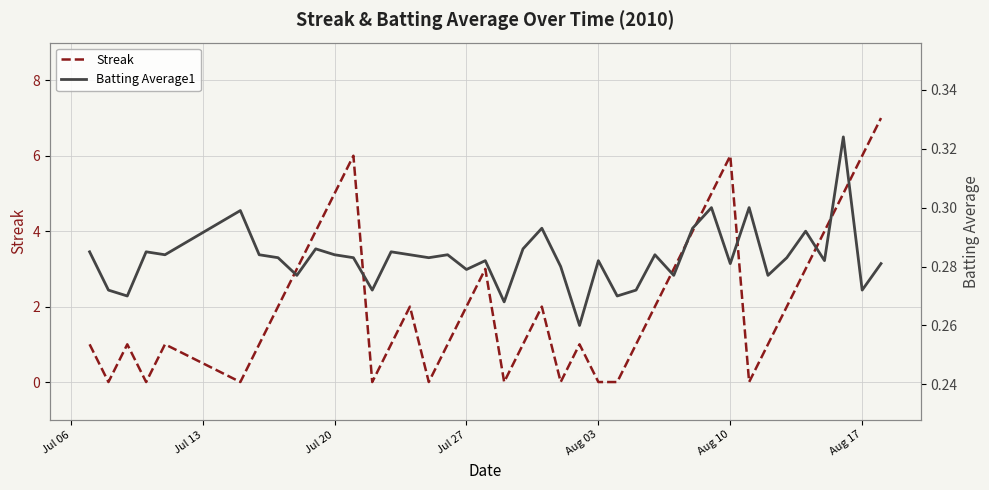

What is the highest value of the Streak series?

7